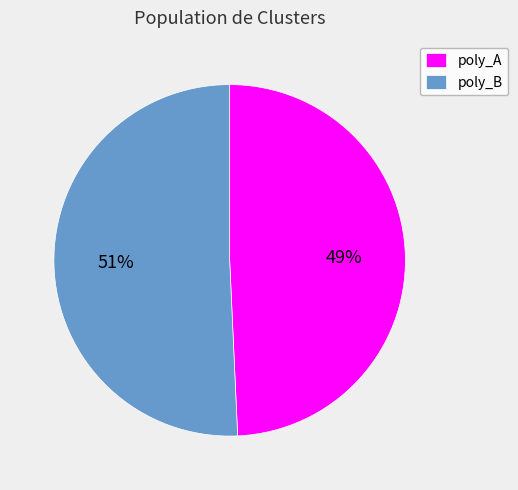

How many slices are in this pie chart?

2